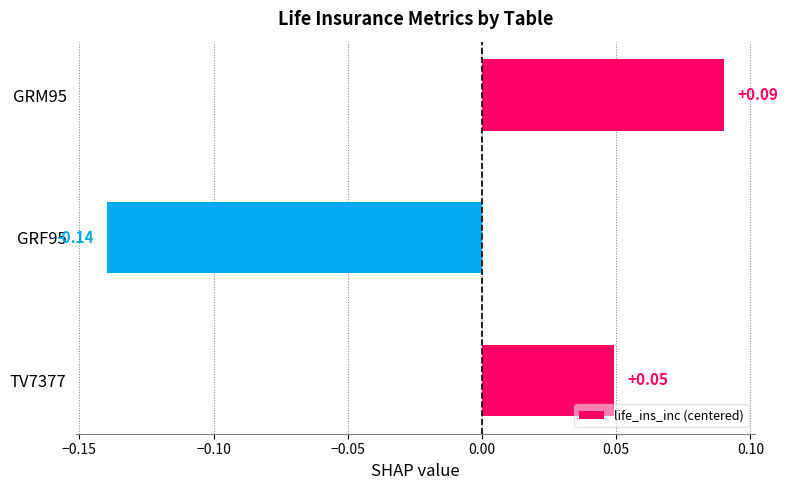

List the labels in order of value, smallest first.

GRF95, TV7377, GRM95